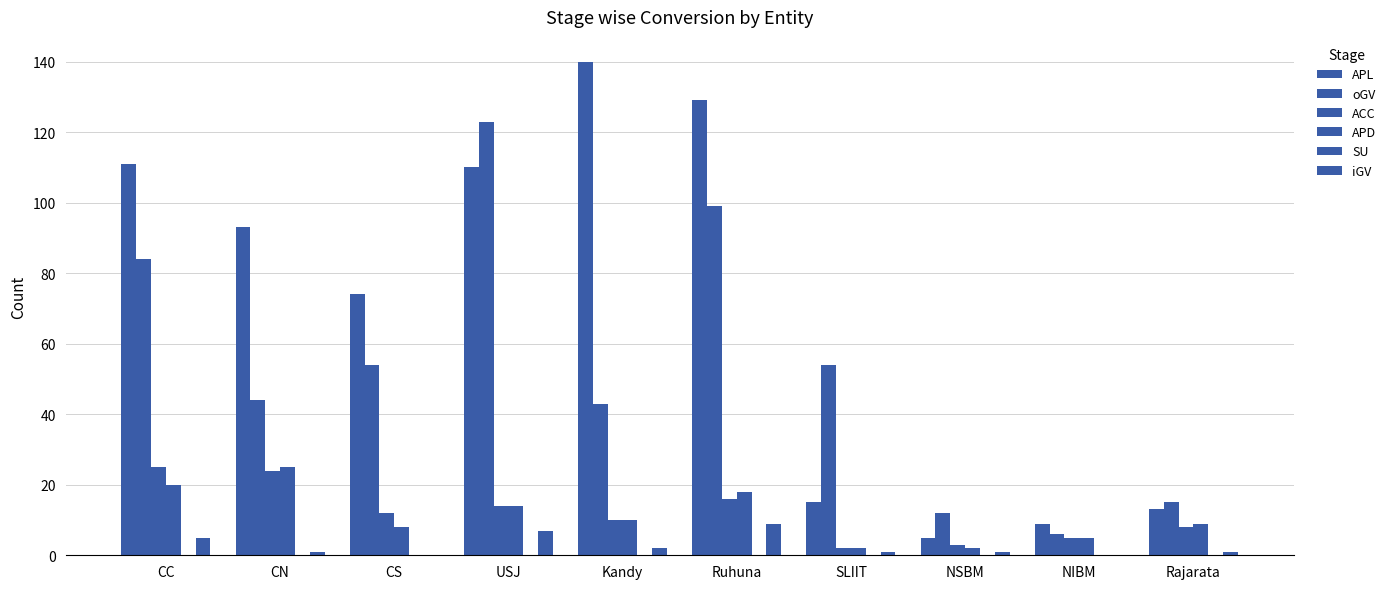

How many groups of bars are there?

10